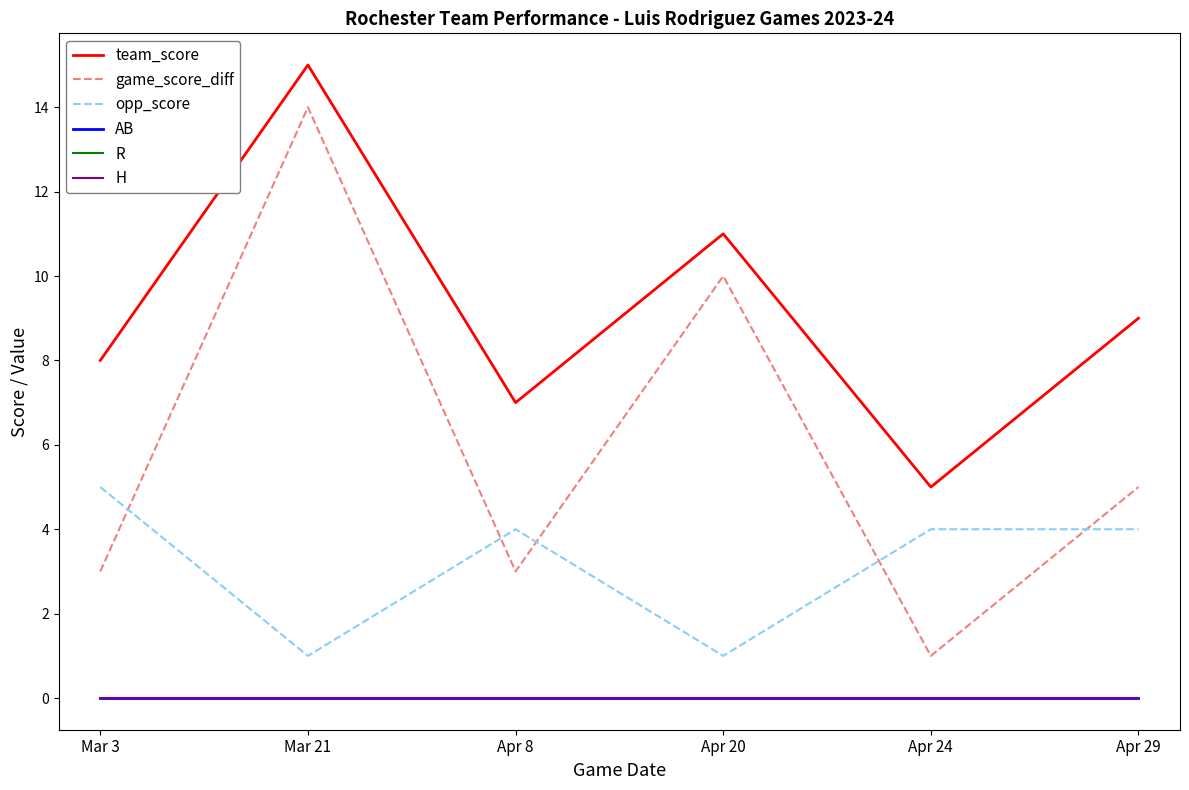

Does the chart have visible grid lines?

No